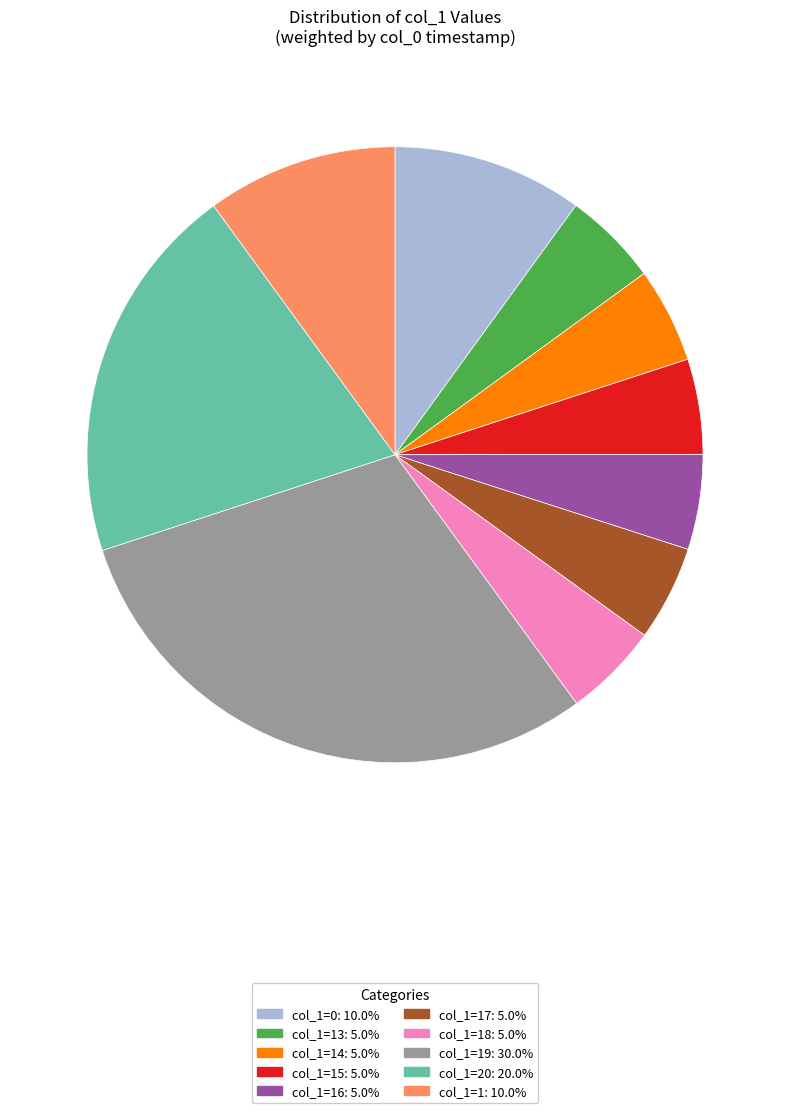

Is there a majority slice in this chart?

No